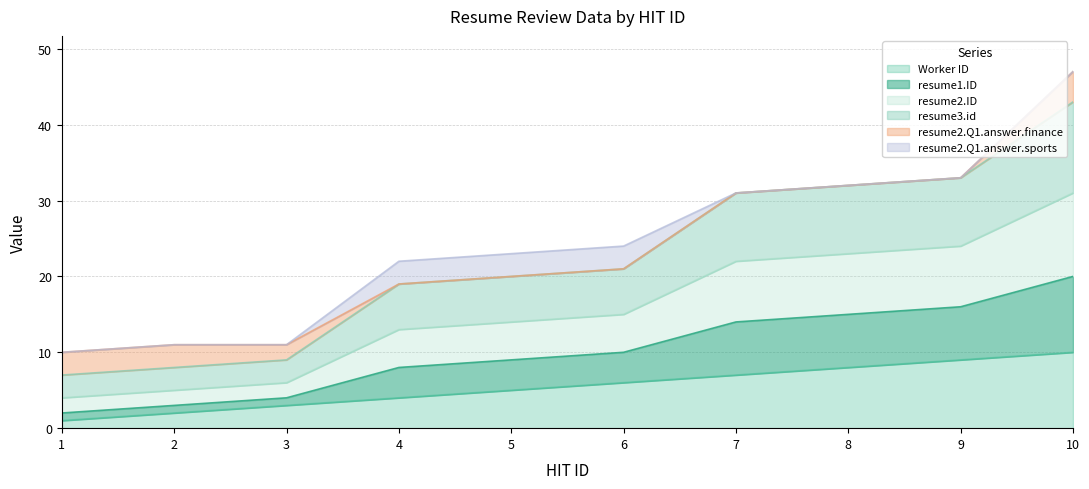

What is the difference between the highest and lowest values at 7?

24